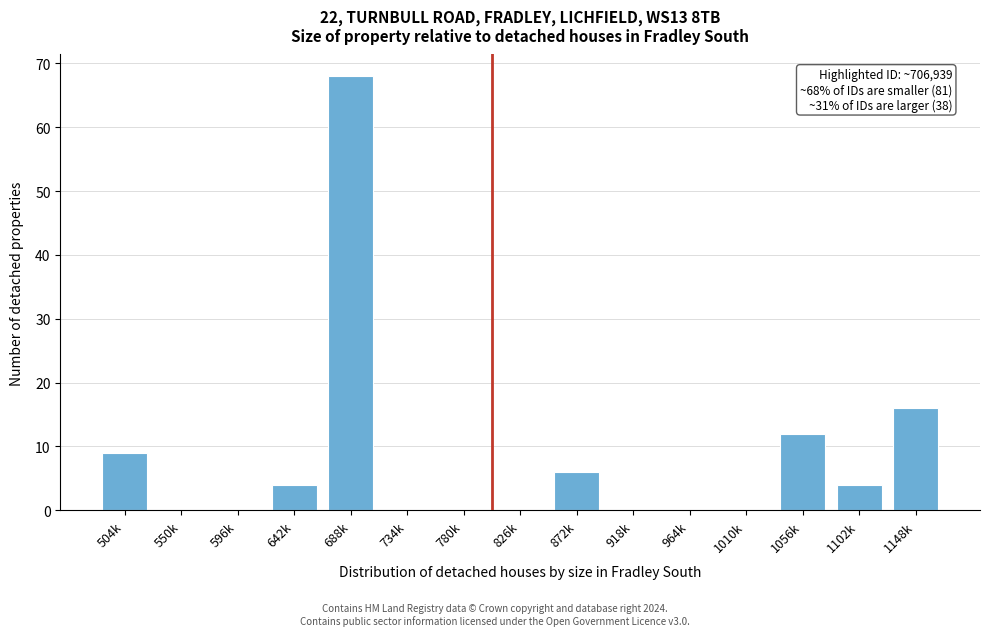

Reading left to right, transcribe all the data shown in this chart.

504k=9	550k=0	596k=0	642k=4	688k=68	734k=0	780k=0	826k=0	872k=6	918k=0	964k=0	1010k=0	1056k=12	1102k=4	1148k=16